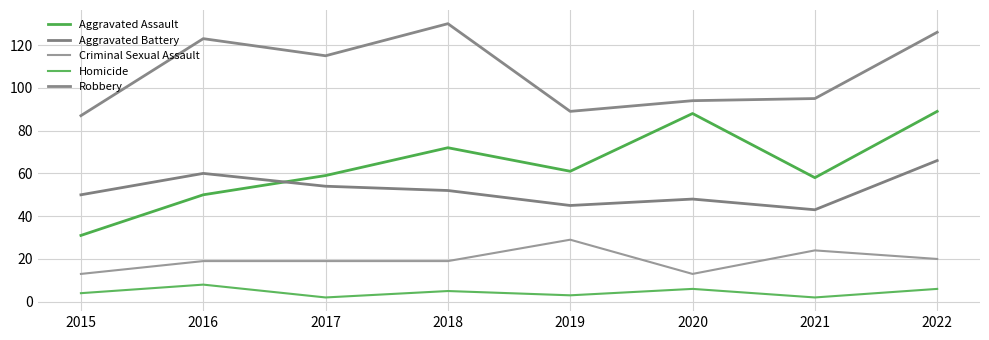

True or false: Aggravated Assault has a value of 89 at 2022.

True